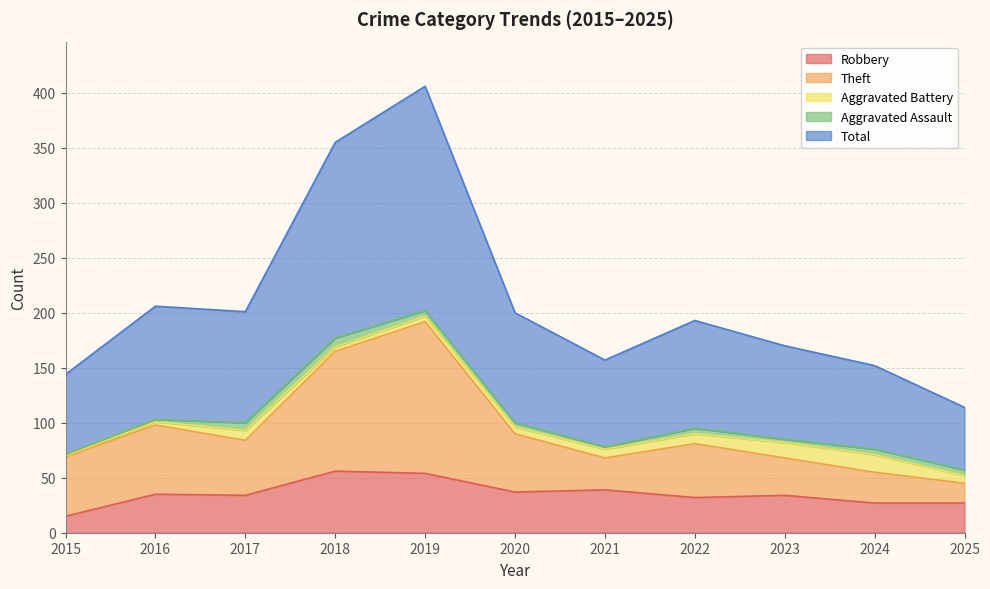

At which label does Robbery reach its minimum?

2015